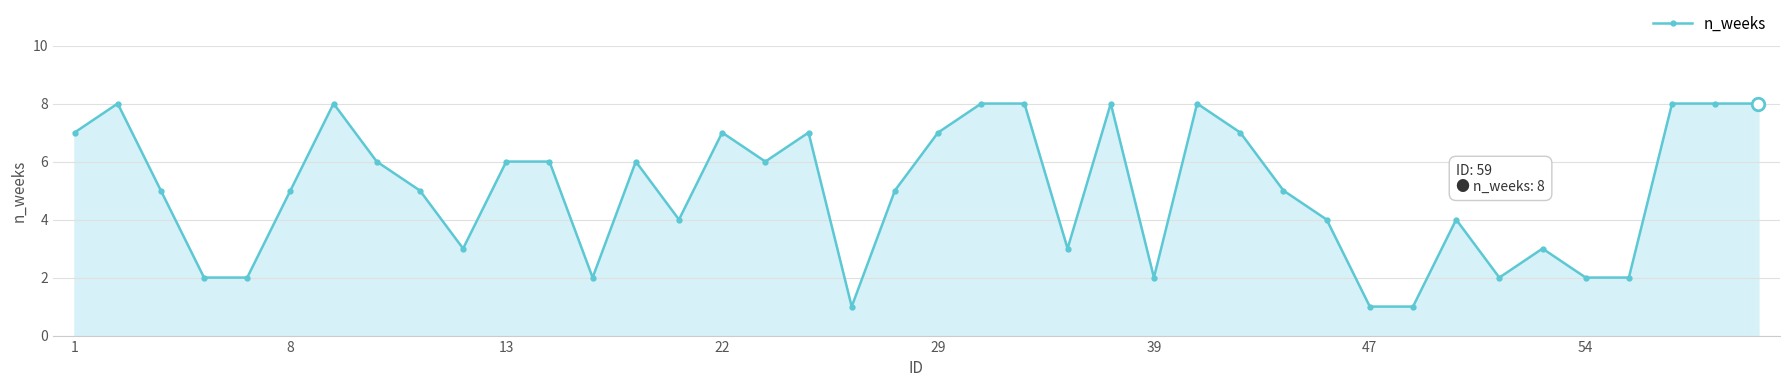

Reading right to left, extract all data points from this chart.

8	8	8	2	2	3	2	4	1	1	4	5	7	8	2	8	3	8	8	7	5	1	7	6	7	4	6	2	6	6	3	5	6	8	5	2	2	5	8	7